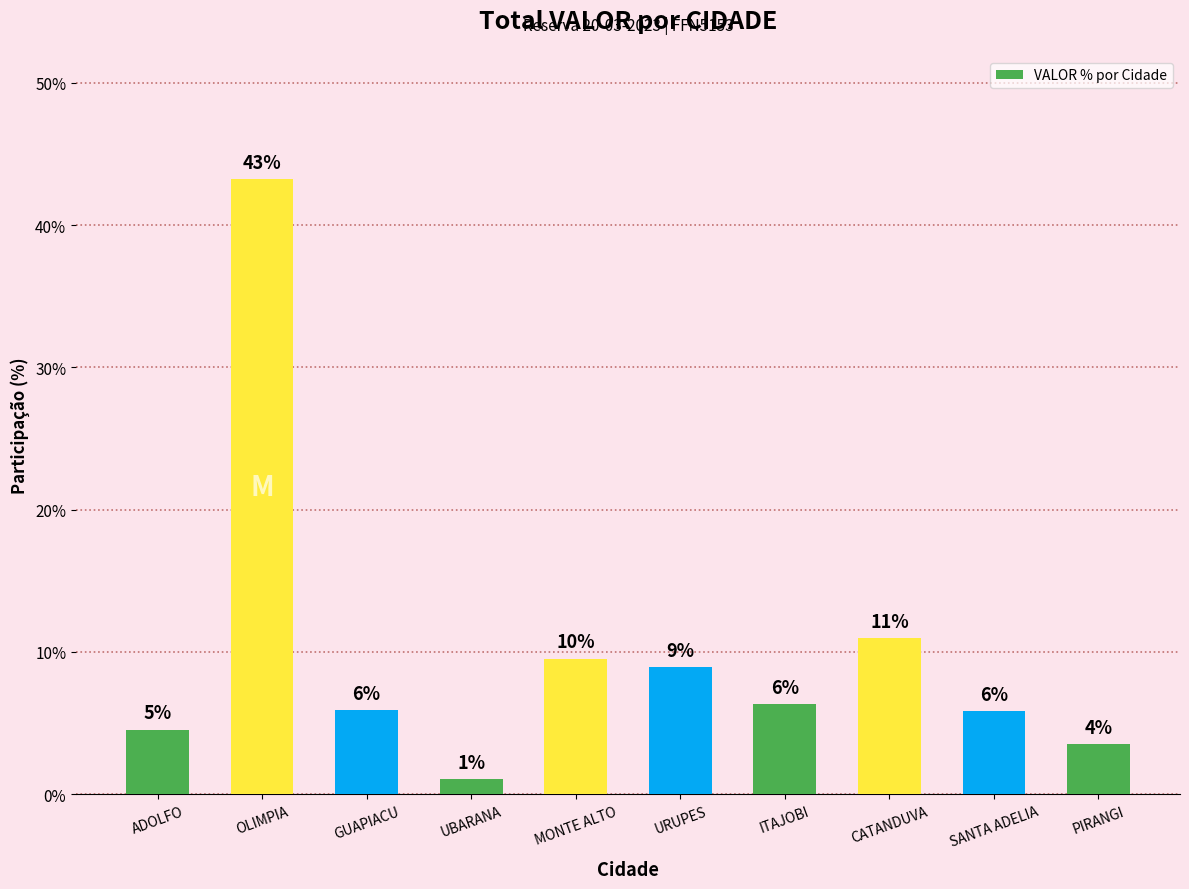

List the labels in order of value, largest first.

OLIMPIA, CATANDUVA, MONTE ALTO, URUPES, ITAJOBI, GUAPIACU, SANTA ADELIA, ADOLFO, PIRANGI, UBARANA